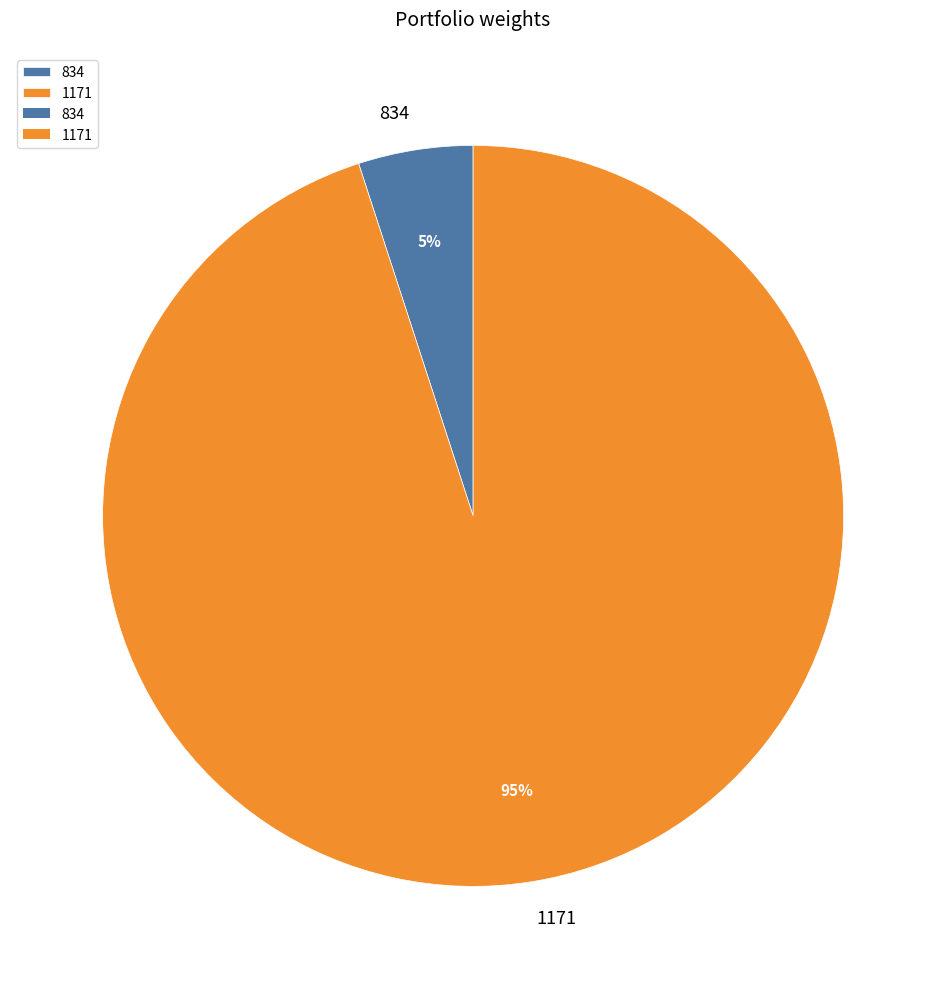

Does any single category account for the majority?

Yes